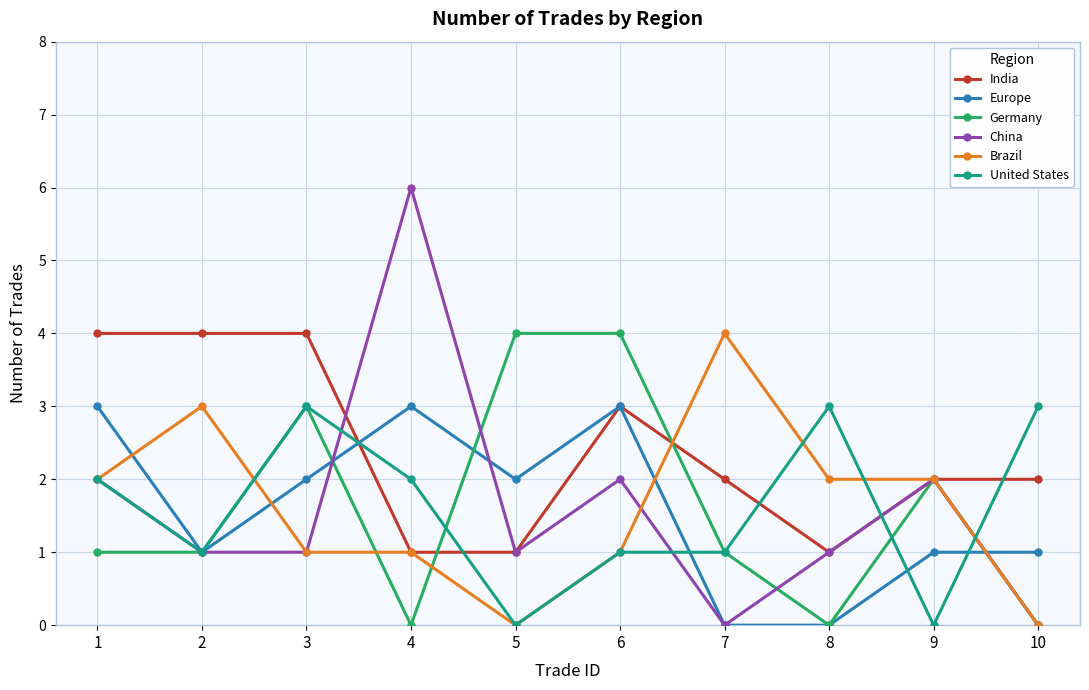

True or false: China has more than 2 interior local peaks.

True